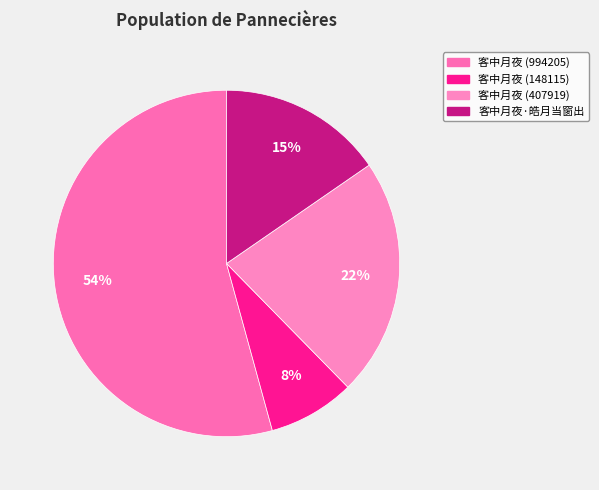

Rank the categories by value from lowest to highest.

客中月夜 (148115), 客中月夜·皓月当窗出, 客中月夜 (407919), 客中月夜 (994205)